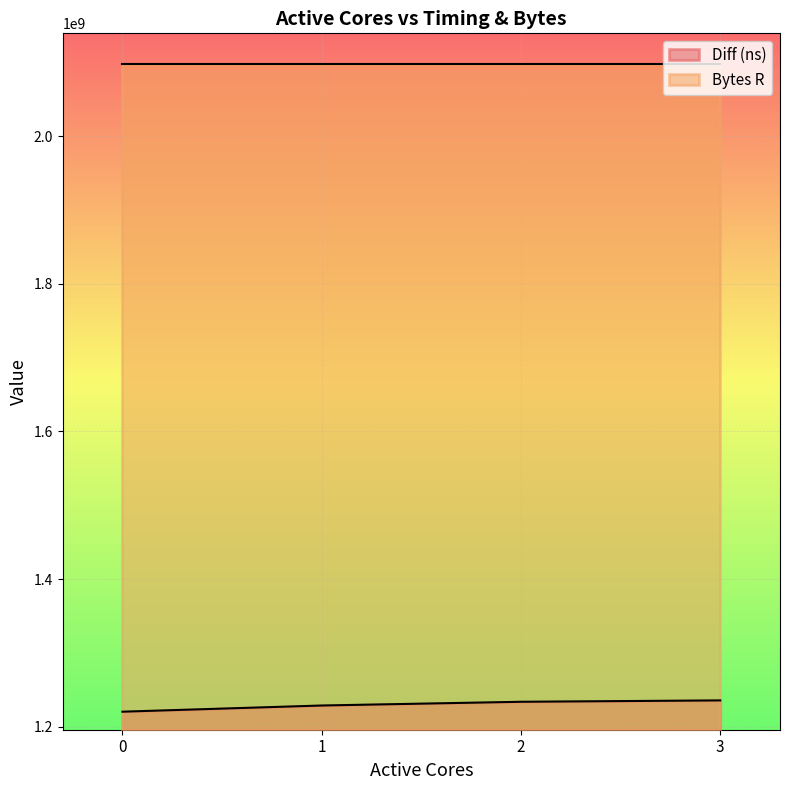

What is the greatest value displayed?

2097152000